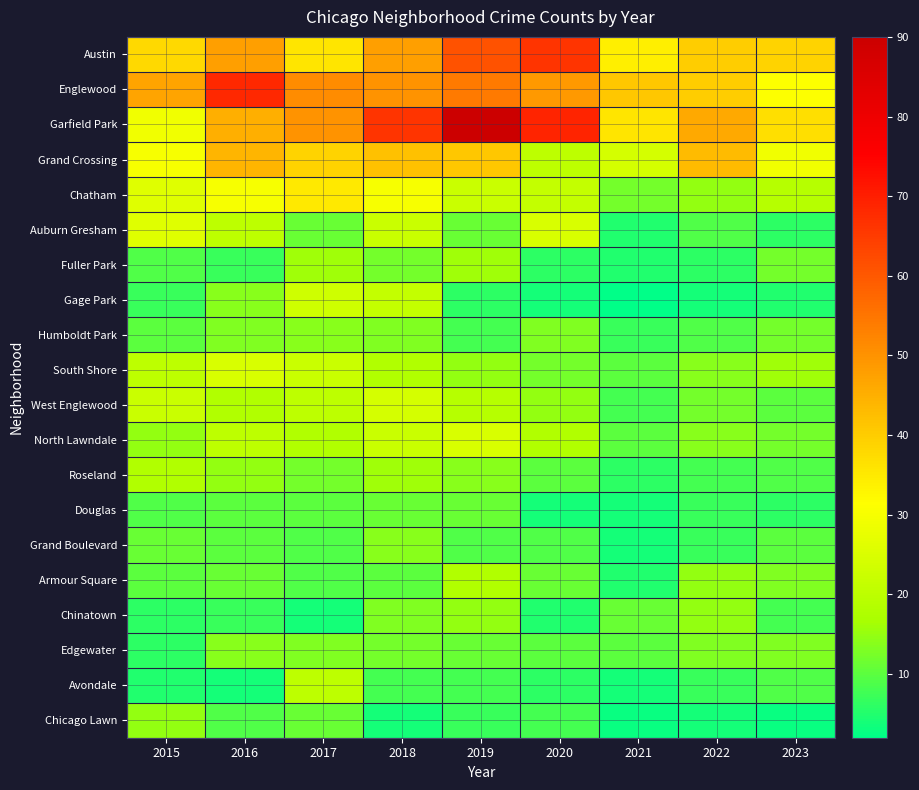

Reading left to right, transcribe all the data shown in this chart.

Austin: 2015=38	2016=48	2017=36	2018=48	2019=61	2020=66	2021=34	2022=40	2023=39
Englewood: 2015=47	2016=68	2017=51	2018=50	2019=54	2020=49	2021=41	2022=40	2023=31
Garfield Park: 2015=29	2016=45	2017=50	2018=66	2019=90	2020=69	2021=36	2022=46	2023=37
Grand Crossing: 2015=30	2016=44	2017=39	2018=42	2019=41	2020=20	2021=24	2022=43	2023=29
Chatham: 2015=26	2016=30	2017=35	2018=30	2019=22	2020=21	2021=12	2022=15	2023=19
Auburn Gresham: 2015=26	2016=20	2017=11	2018=22	2019=11	2020=25	2021=5	2022=9	2023=6
Fuller Park: 2015=9	2016=7	2017=16	2018=12	2019=16	2020=6	2021=5	2022=6	2023=12
Gage Park: 2015=7	2016=14	2017=23	2018=21	2019=6	2020=4	2021=2	2022=4	2023=5
Humboldt Park: 2015=10	2016=13	2017=14	2018=13	2019=8	2020=13	2021=7	2022=9	2023=12
South Shore: 2015=20	2016=25	2017=22	2018=18	2019=15	2020=12	2021=10	2022=14	2023=16
West Englewood: 2015=22	2016=18	2017=20	2018=24	2019=19	2020=15	2021=8	2022=12	2023=10
North Lawndale: 2015=15	2016=20	2017=18	2018=22	2019=25	2020=18	2021=10	2022=14	2023=12
Roseland: 2015=18	2016=15	2017=12	2018=16	2019=14	2020=10	2021=6	2022=8	2023=9
Douglas: 2015=9	2016=10	2017=10	2018=11	2019=11	2020=4	2021=4	2022=7	2023=6
Grand Boulevard: 2015=11	2016=10	2017=9	2018=14	2019=9	2020=9	2021=4	2022=7	2023=10
Armour Square: 2015=10	2016=11	2017=9	2018=10	2019=18	2020=11	2021=5	2022=15	2023=13
Chinatown: 2015=6	2016=7	2017=4	2018=13	2019=15	2020=5	2021=11	2022=15	2023=8
Edgewater: 2015=6	2016=14	2017=13	2018=12	2019=11	2020=10	2021=10	2022=13	2023=13
Avondale: 2015=5	2016=4	2017=20	2018=8	2019=8	2020=6	2021=4	2022=7	2023=9
Chicago Lawn: 2015=15	2016=9	2017=11	2018=4	2019=7	2020=8	2021=3	2022=4	2023=3